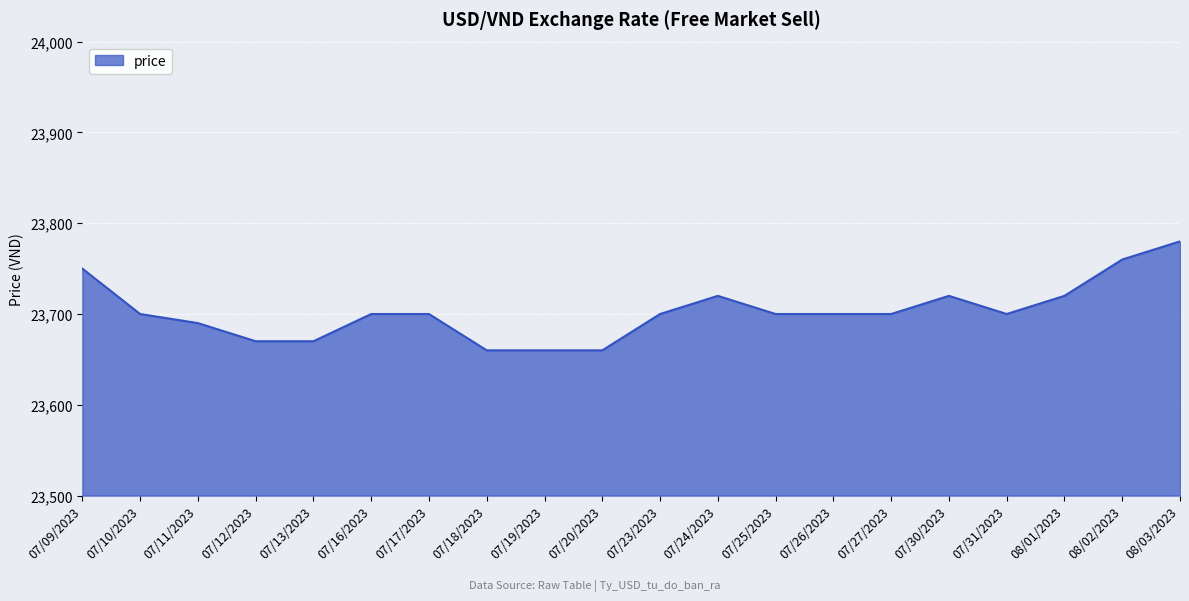

How many lines are shown in the chart?

1